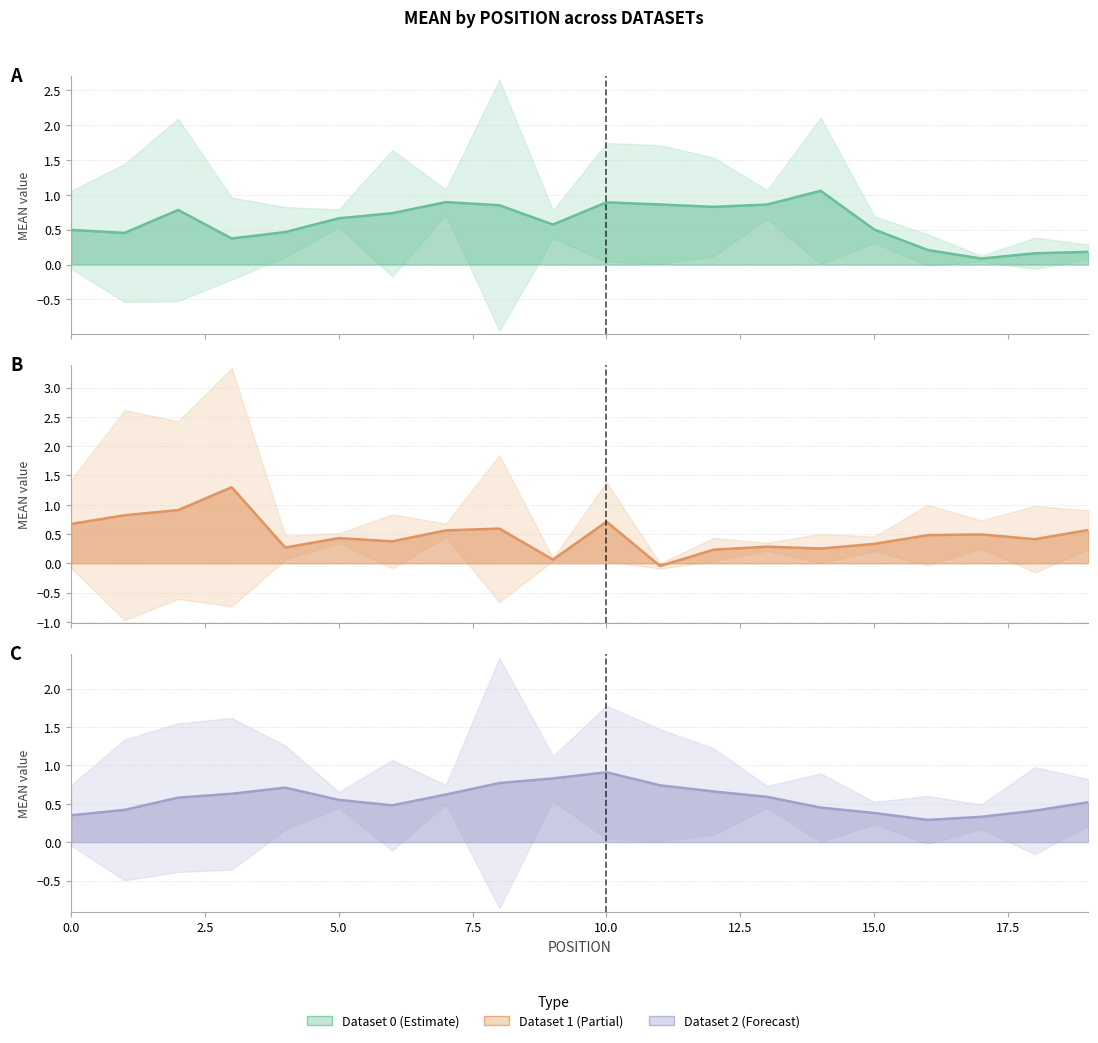

At which category is the sum across all series the highest?

10